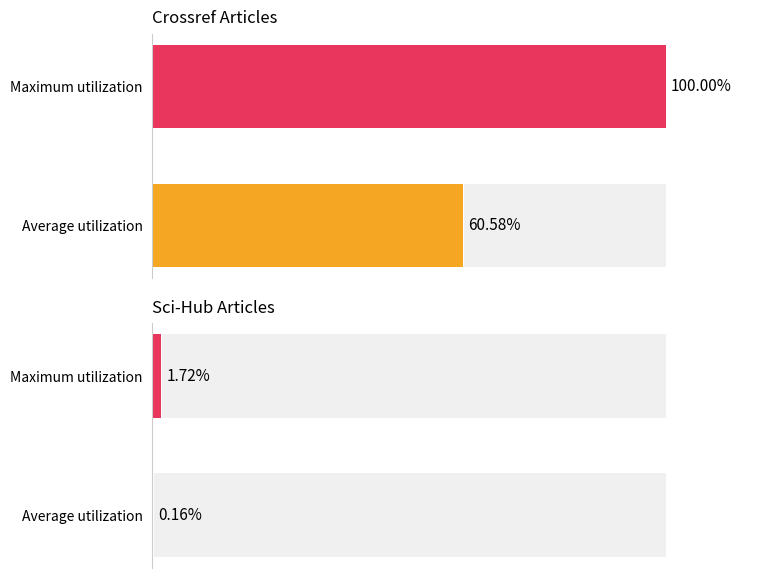

True or false: the data shows 60.6 at Average utilization.

True